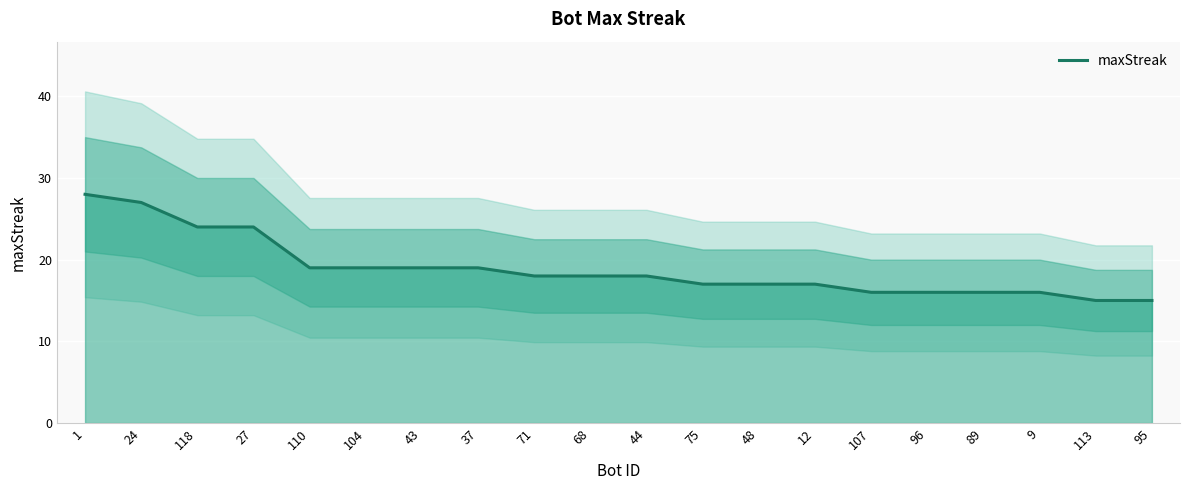

How many lines are shown in the chart?

1